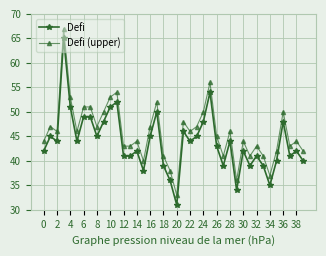

What is the value of the Defi (upper) point at the 9th from the left?

47